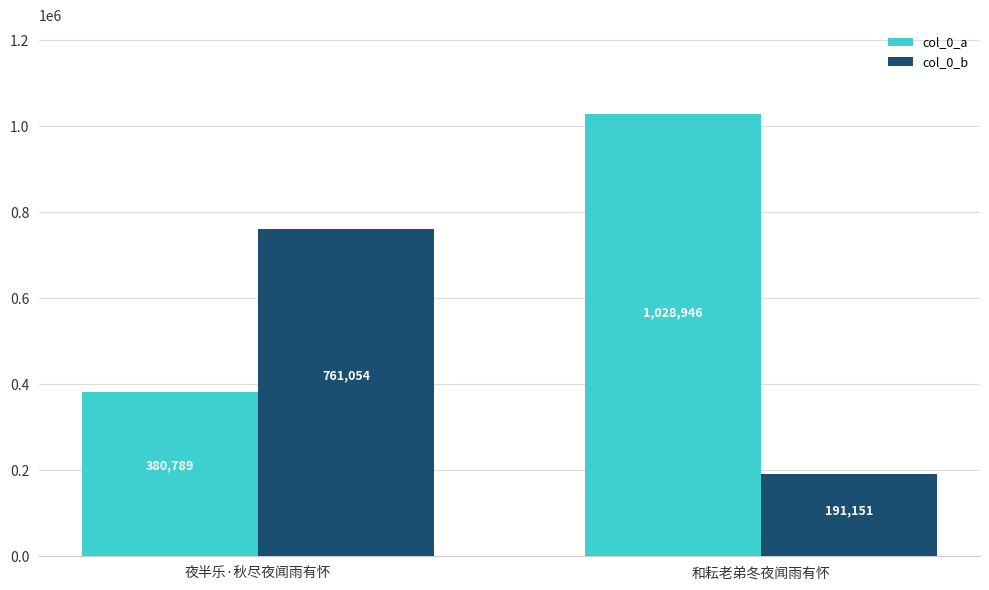

List the series in order of their peak value, lowest first.

col_0_b, col_0_a